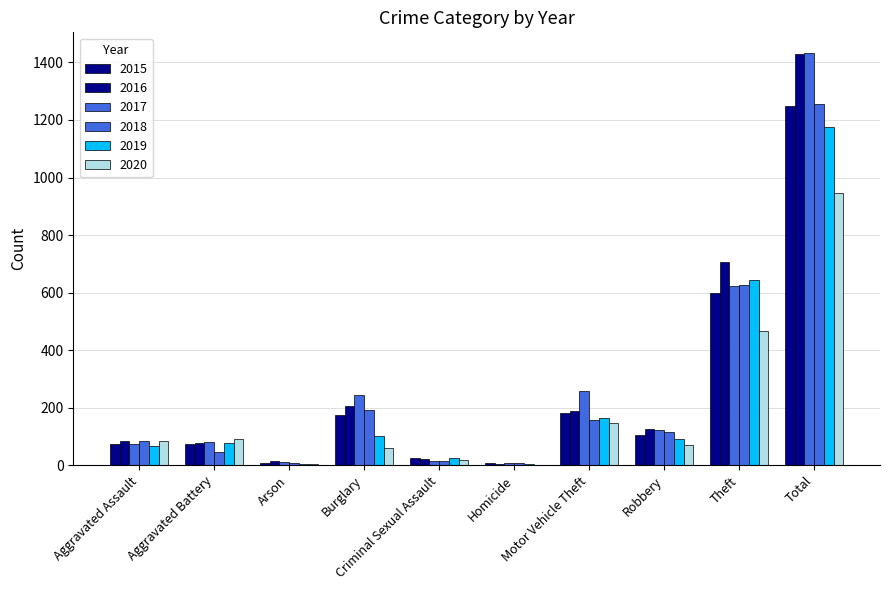

Reading right to left, transcribe all the data shown in this chart.

2015: Total=1247	Theft=599	Robbery=104	Motor Vehicle Theft=181	Homicide=9	Criminal Sexual Assault=25	Burglary=173	Arson=9	Aggravated Battery=75	Aggravated Assault=72
2016: Total=1430	Theft=707	Robbery=127	Motor Vehicle Theft=190	Homicide=5	Criminal Sexual Assault=23	Burglary=205	Arson=13	Aggravated Battery=77	Aggravated Assault=83
2017: Total=1433	Theft=623	Robbery=121	Motor Vehicle Theft=259	Homicide=6	Criminal Sexual Assault=15	Burglary=245	Arson=11	Aggravated Battery=79	Aggravated Assault=74
2018: Total=1256	Theft=628	Robbery=117	Motor Vehicle Theft=157	Homicide=8	Criminal Sexual Assault=16	Burglary=192	Arson=6	Aggravated Battery=47	Aggravated Assault=85
2019: Total=1175	Theft=643	Robbery=91	Motor Vehicle Theft=163	Homicide=3	Criminal Sexual Assault=24	Burglary=102	Arson=5	Aggravated Battery=78	Aggravated Assault=66
2020: Total=945	Theft=468	Robbery=71	Motor Vehicle Theft=147	Homicide=2	Criminal Sexual Assault=19	Burglary=60	Arson=4	Aggravated Battery=91	Aggravated Assault=83